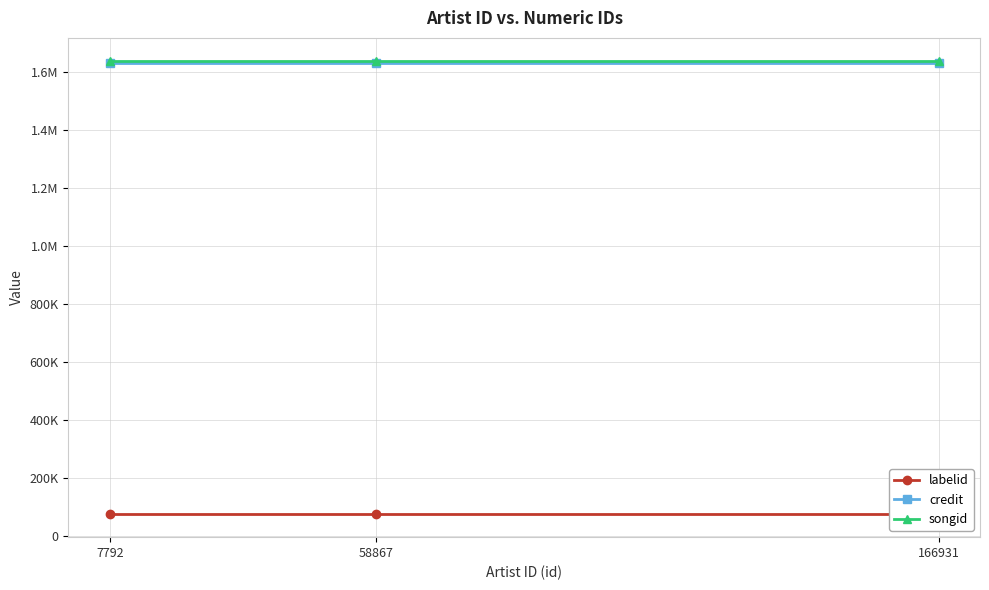

What is the sum of the songid values at 166931 and 58867?

3280544